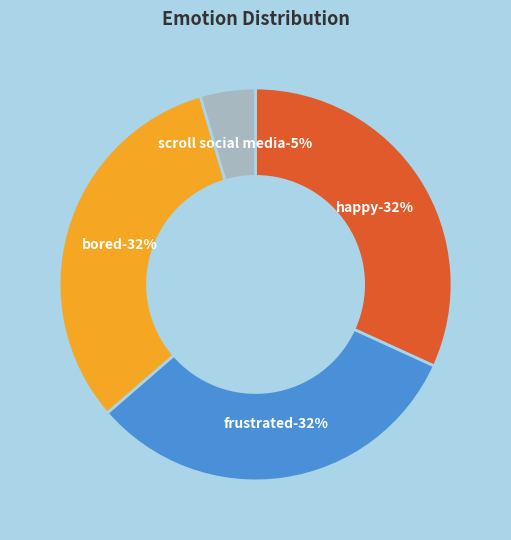

Count the number of slices in the pie.

4